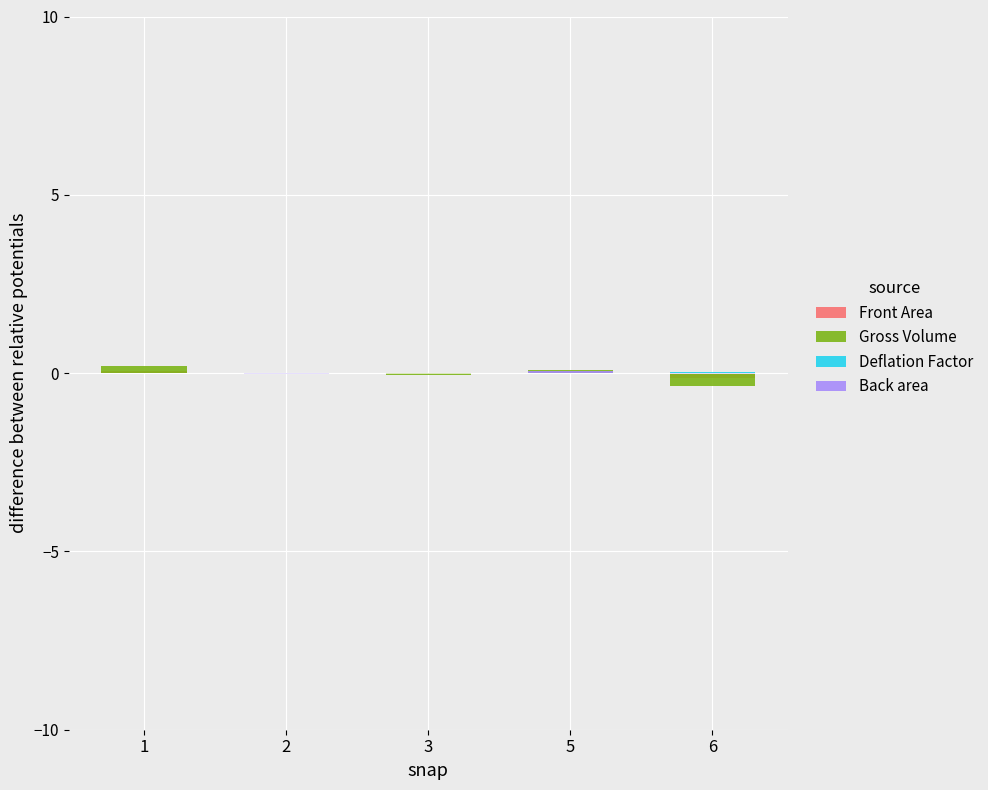

What is the difference between the highest and lowest values at 6?

0.4